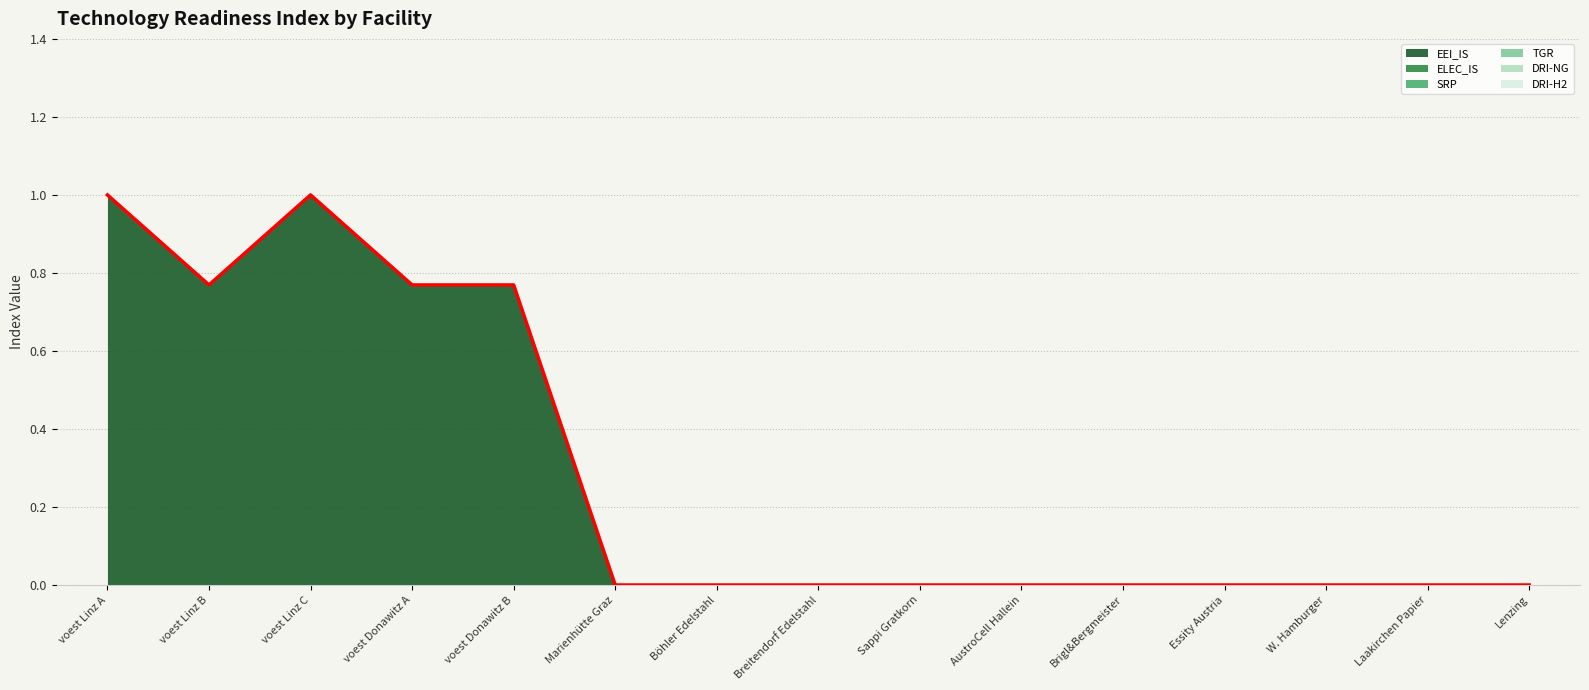

Reading right to left, extract all data points from this chart.

EEI_IS: 0.0	0.0	0.0	0.0	0.0	0.0	0.0	0.0	0.0	0.0	0.8	0.8	1.0	0.8	1.0
ELEC_IS: 0.0	0.0	0.0	0.0	0.0	0.0	0.0	0.0	0.0	0.0	0.0	0.0	0.0	0.0	0.0
SRP: 0.0	0.0	0.0	0.0	0.0	0.0	0.0	0.0	0.0	0.0	0.0	0.0	0.0	0.0	0.0
TGR: 0.0	0.0	0.0	0.0	0.0	0.0	0.0	0.0	0.0	0.0	0.0	0.0	0.0	0.0	0.0
DRI-NG: 0.0	0.0	0.0	0.0	0.0	0.0	0.0	0.0	0.0	0.0	0.0	0.0	0.0	0.0	0.0
DRI-H2: 0.0	0.0	0.0	0.0	0.0	0.0	0.0	0.0	0.0	0.0	0.0	0.0	0.0	0.0	0.0